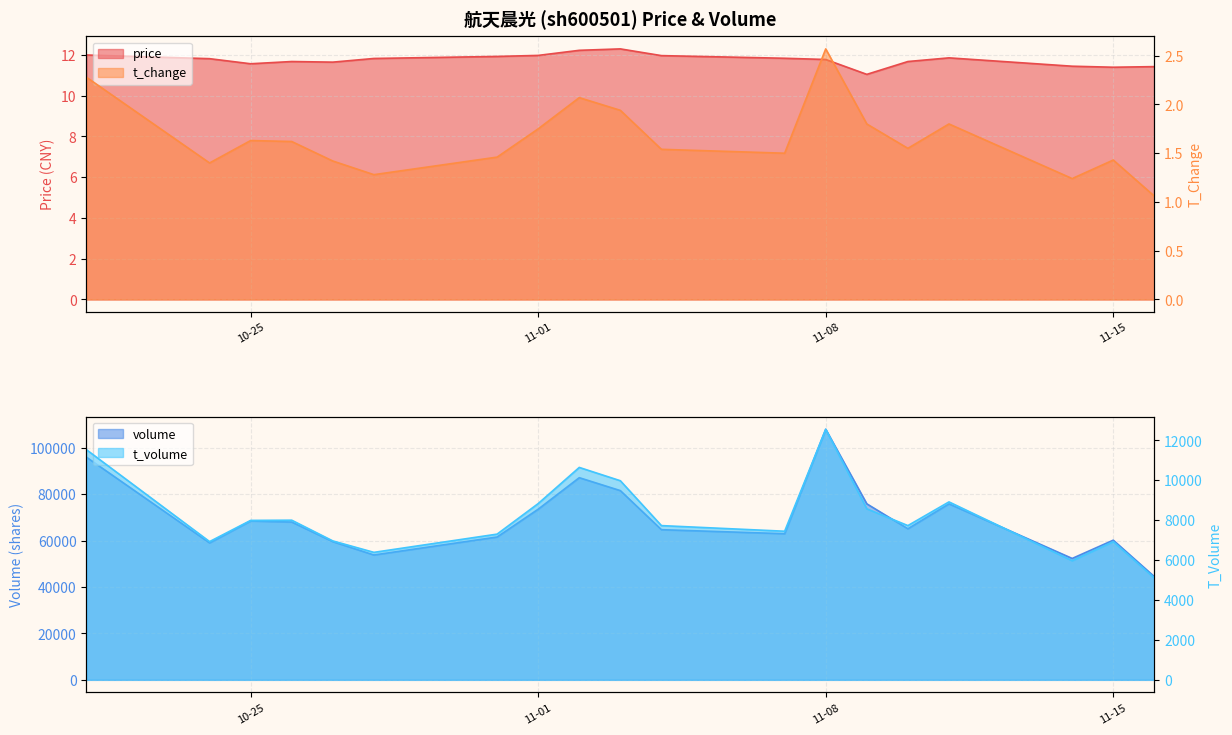

True or false: price and t_change cross at least once.

False